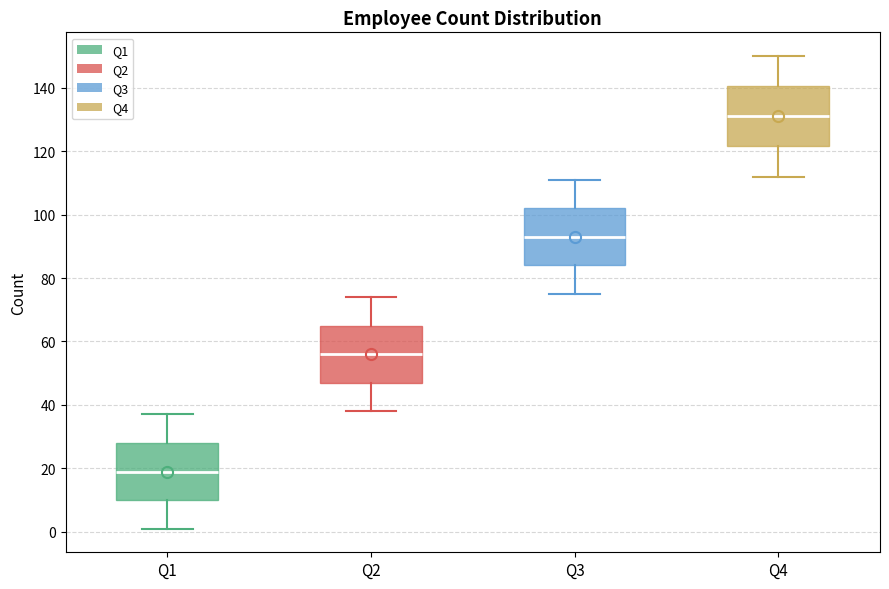

Where does the median line of the box for Q2 sit on the y-axis? The values are not printed on the chart, so give them approximately, as read against the axis.

56